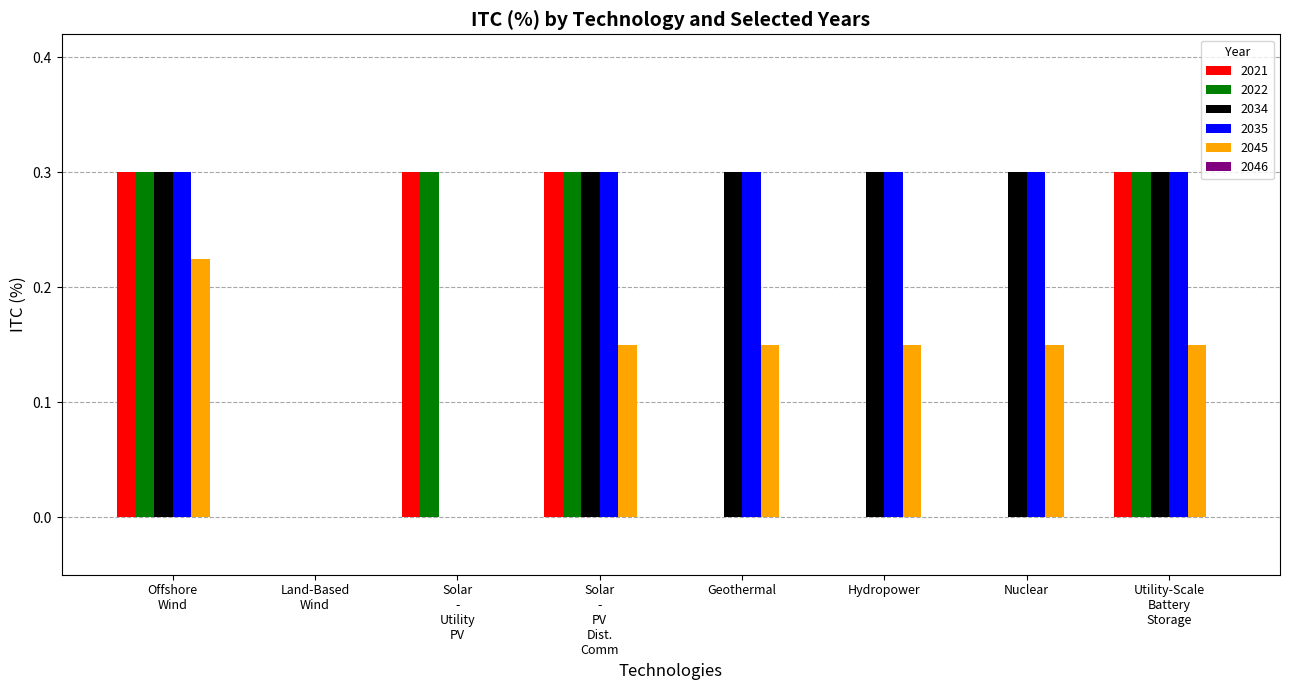

Is it true that 2035 equals 0.3 at Nuclear?

True